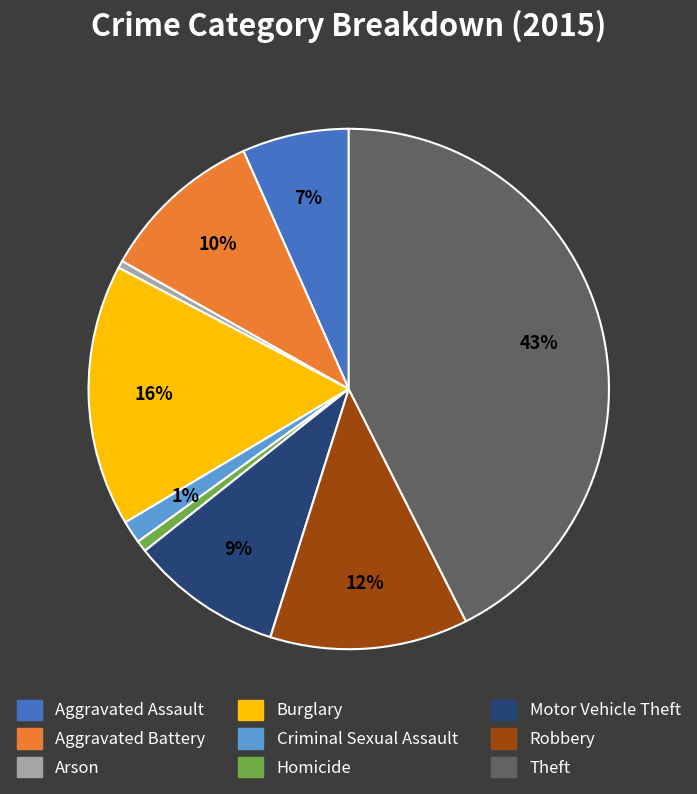

To the nearest percent, what portion does Aggravated Assault represent?

7%